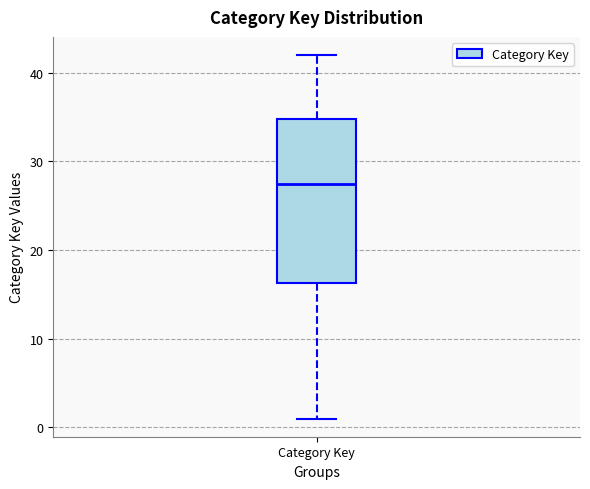

Where does the median line of the box for Category Key sit on the y-axis? The values are not printed on the chart, so give them approximately, as read against the axis.

28